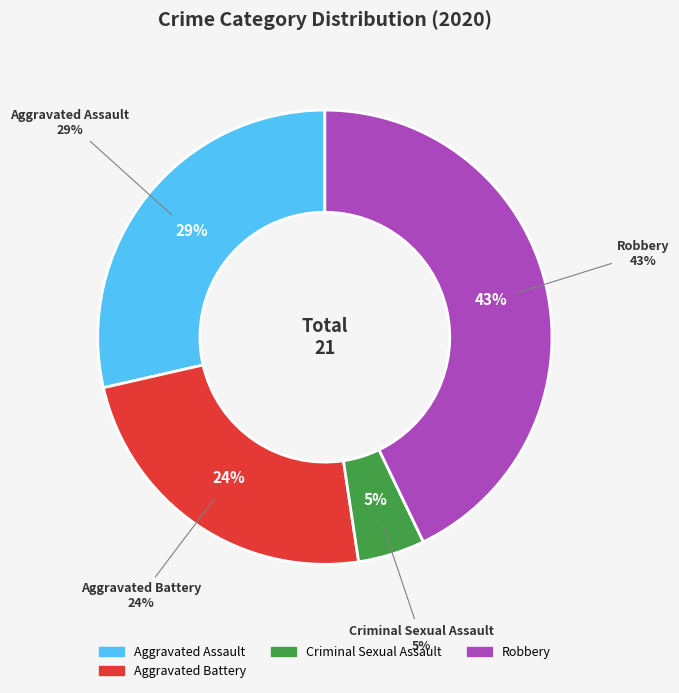

What percentage is the Robbery slice, to the nearest percent?

43%